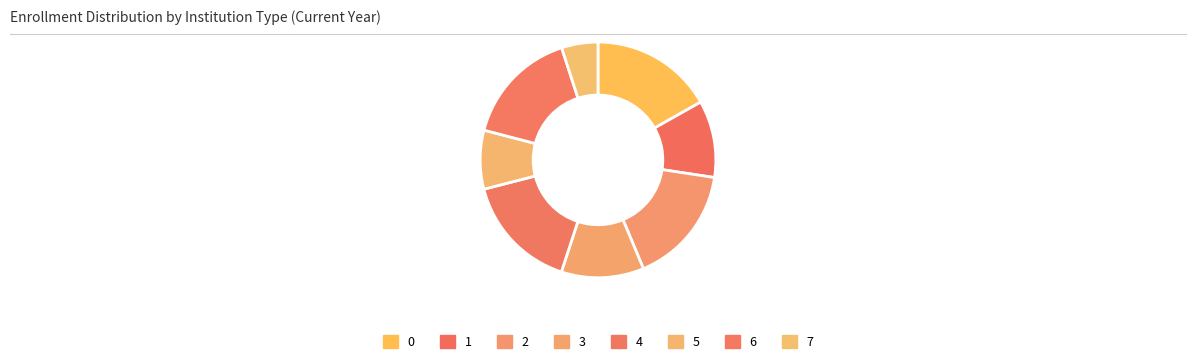

How many slices are in this pie chart?

8